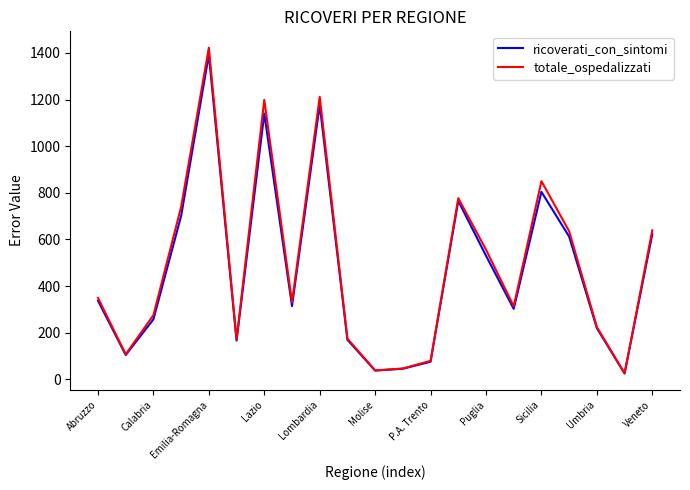

Does the chart have visible grid lines?

No